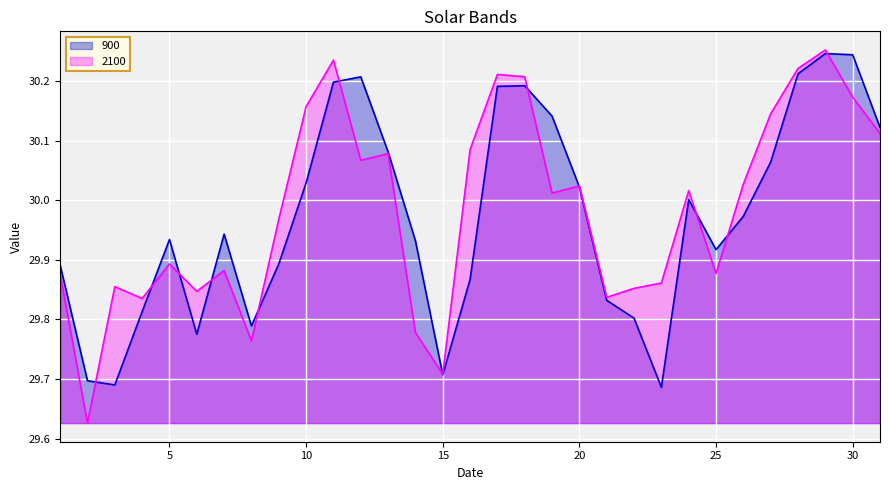

Reading left to right, transcribe all the data shown in this chart.

900: 1=29.9	2=29.7	3=29.7	4=29.8	5=29.9	6=29.8	7=29.9	8=29.8	9=29.9	10=30.0	11=30.2	12=30.2	13=30.1	14=29.9	15=29.7	16=29.9	17=30.2	18=30.2	19=30.1	20=30.0	21=29.8	22=29.8	23=29.7	24=30.0	25=29.9	26=30.0	27=30.1	28=30.2	29=30.2	30=30.2	31=30.1
2100: 1=29.9	2=29.6	3=29.9	4=29.8	5=29.9	6=29.8	7=29.9	8=29.8	9=30.0	10=30.2	11=30.2	12=30.1	13=30.1	14=29.8	15=29.7	16=30.1	17=30.2	18=30.2	19=30.0	20=30.0	21=29.8	22=29.9	23=29.9	24=30.0	25=29.9	26=30.0	27=30.1	28=30.2	29=30.3	30=30.2	31=30.1